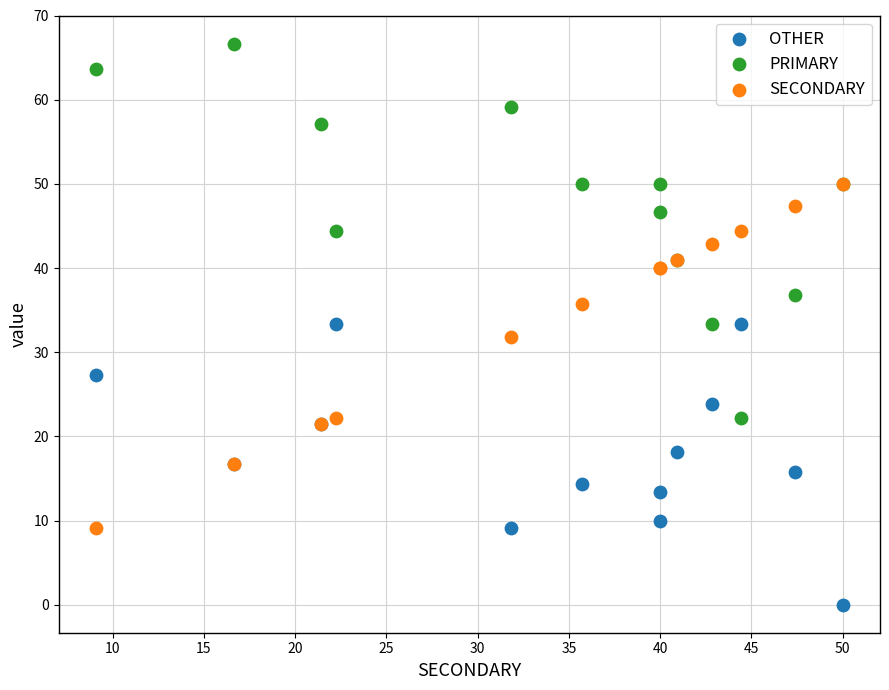

Which series contains the lowest Y value?

OTHER